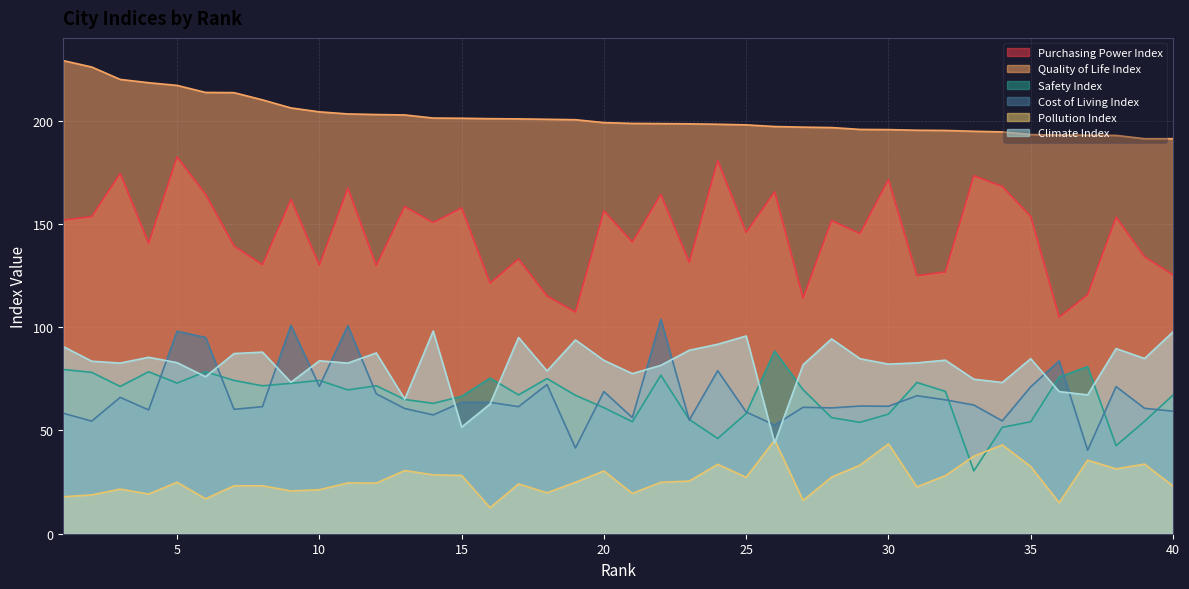

Between 12 and 31, which series saw the biggest shift?

Quality of Life Index